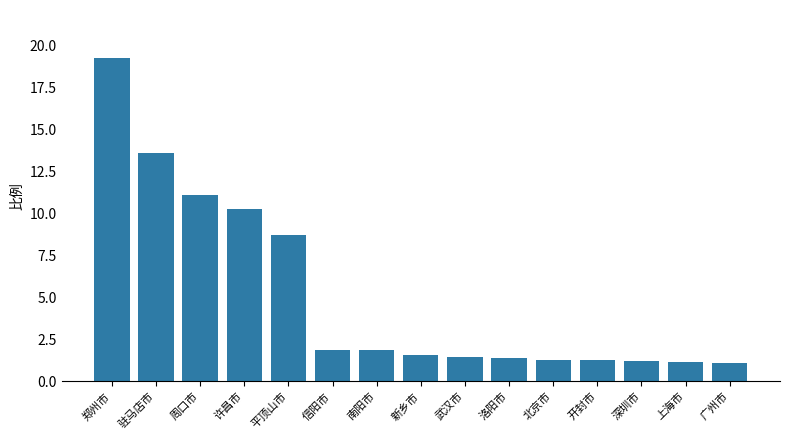

What is the difference between the maximum and minimum values?

18.2